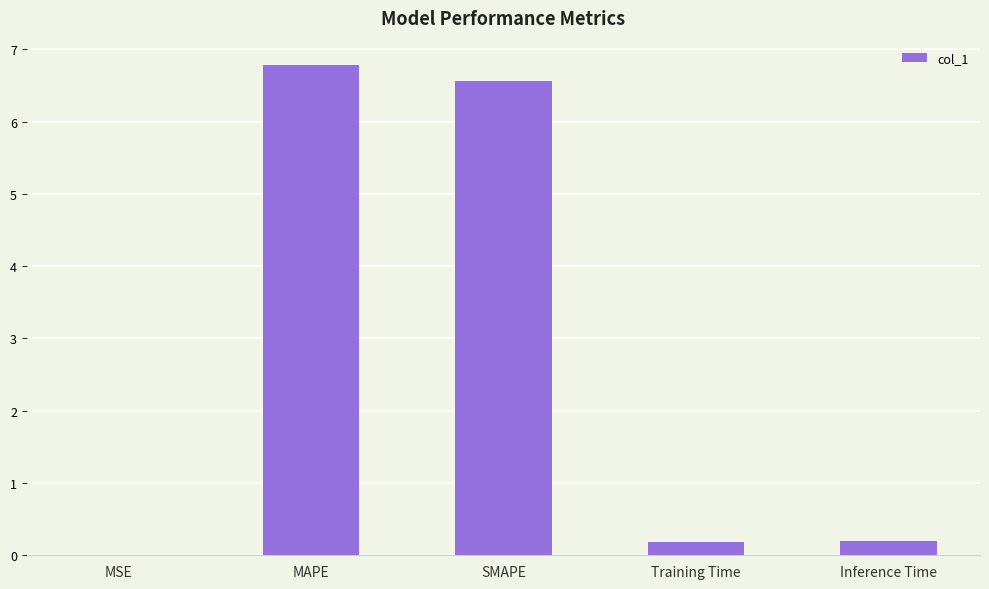

What is the maximum value shown in the chart?

6.8